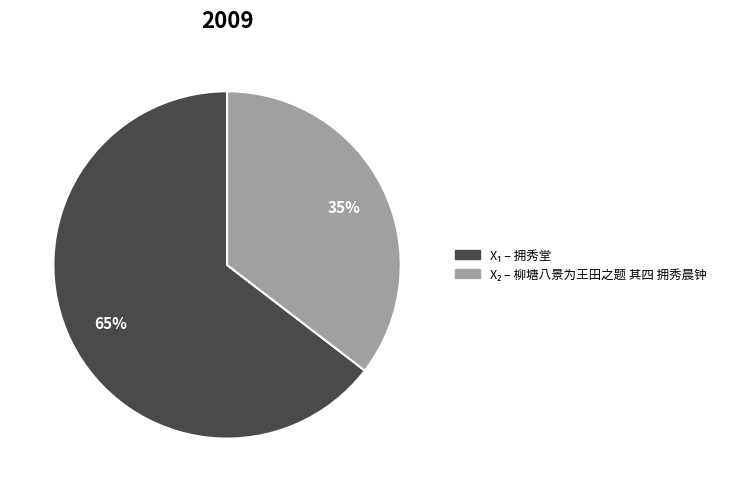

To the nearest percent, what is the average slice percentage?

50%